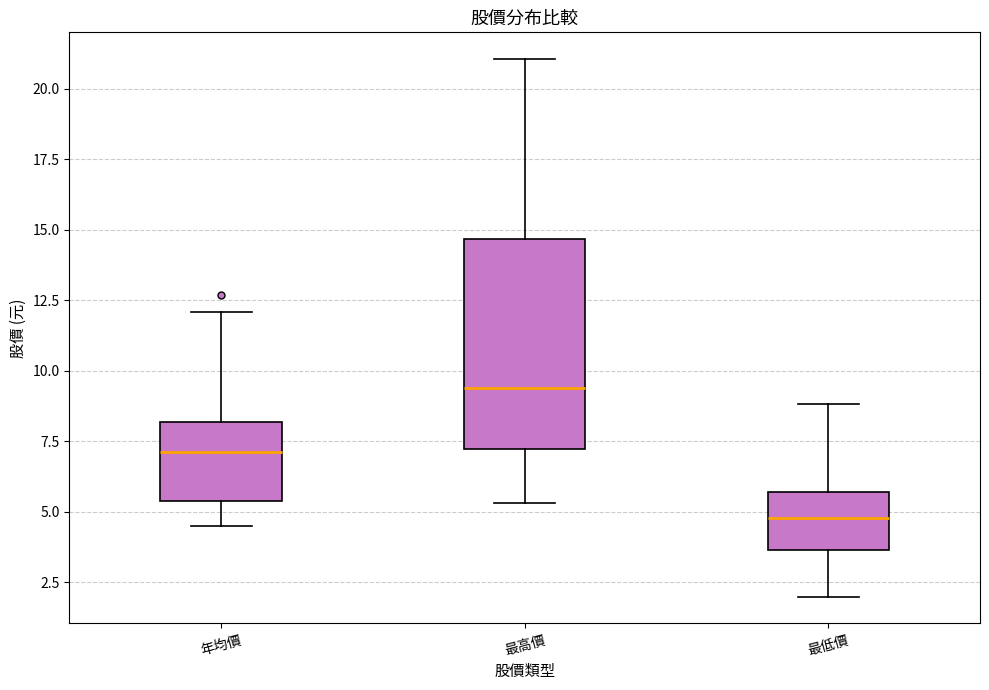

Which box is the tallest, from its lower edge to its upper edge?

最高價